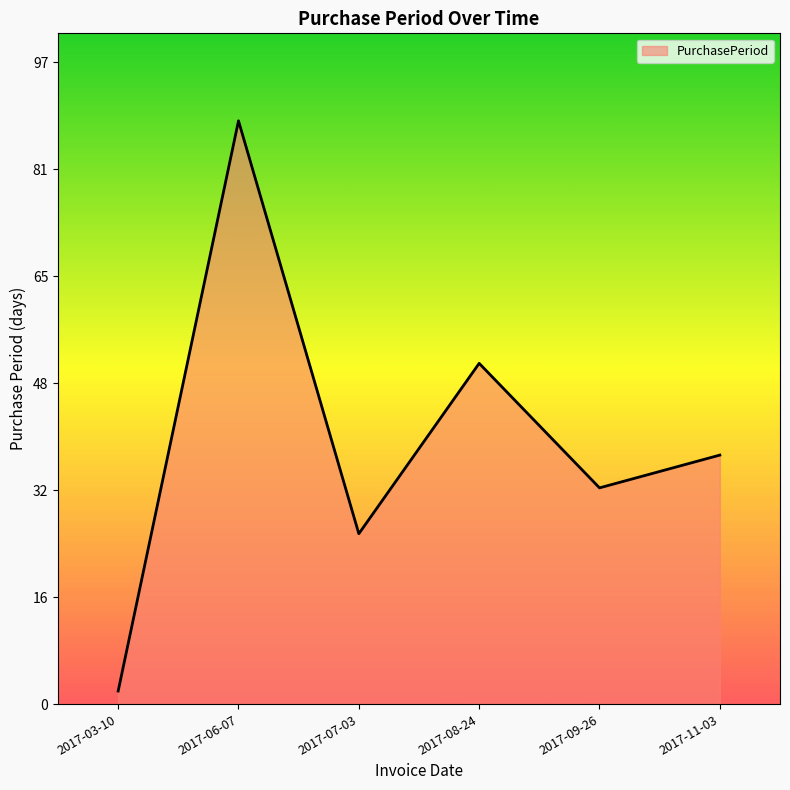

What is the maximum value shown in the chart?

89